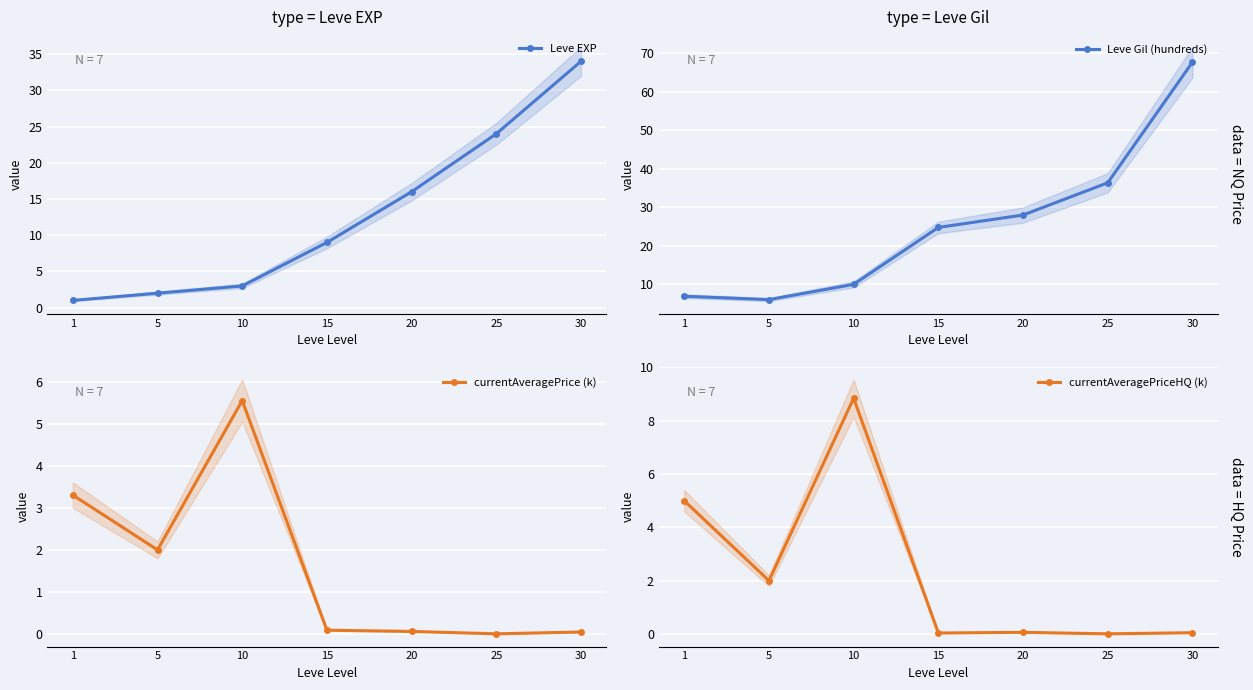

Is it true that Leve EXP equals 16.0 at 20?

True